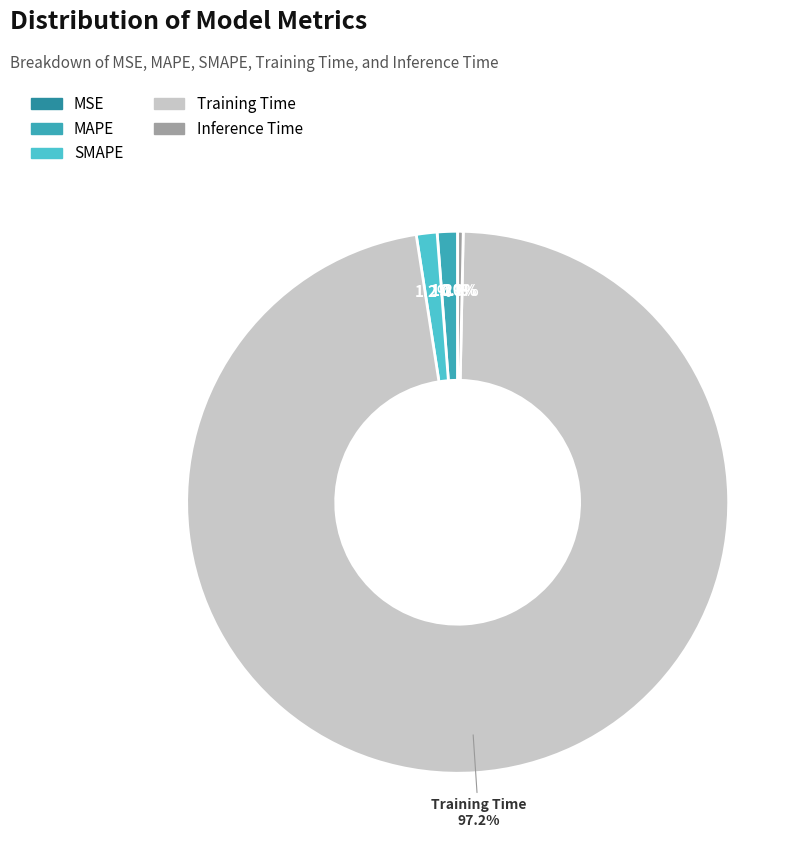

What is the largest slice in the pie chart?

Training Time